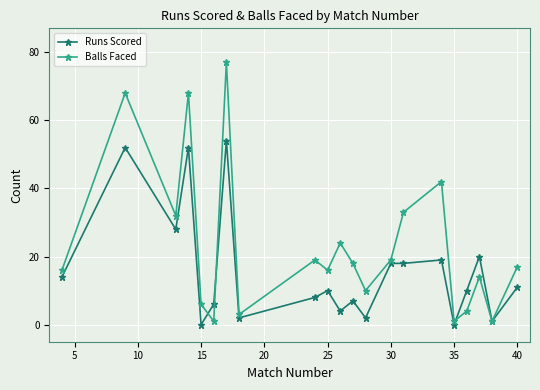

What are all the series names shown in the legend?

Runs Scored, Balls Faced